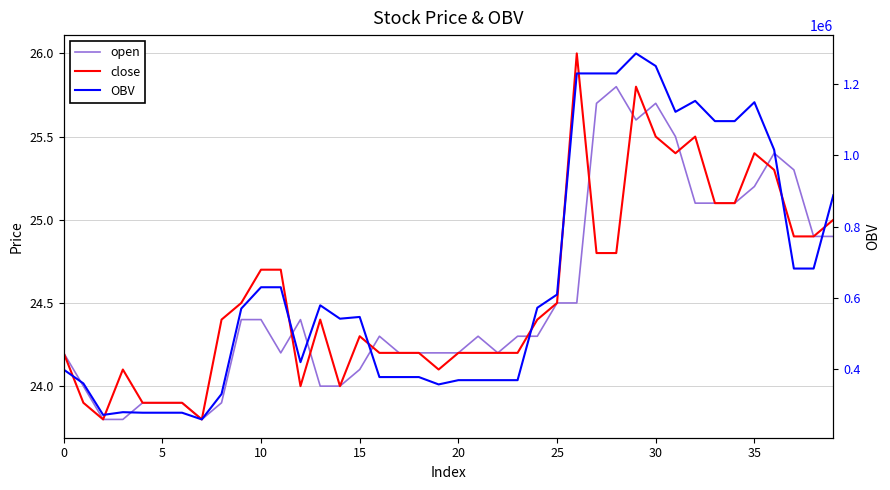

What is the approximate value of close at 12?

24.0